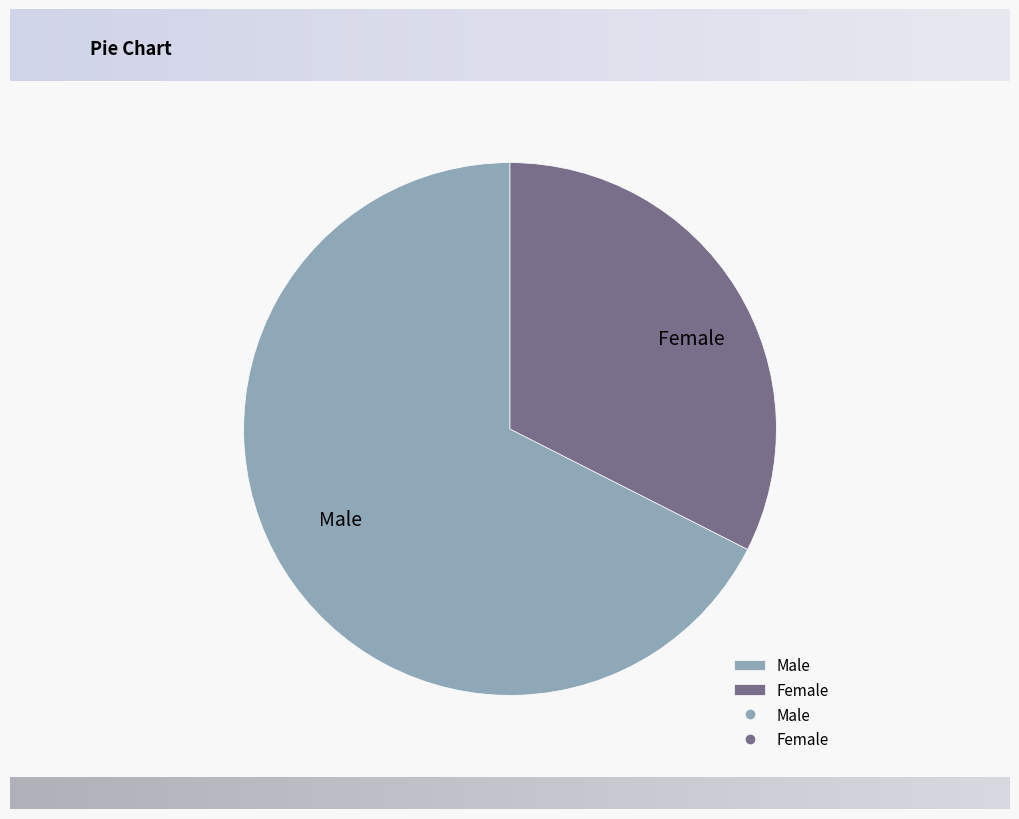

Rank the categories by value from lowest to highest.

Female, Male